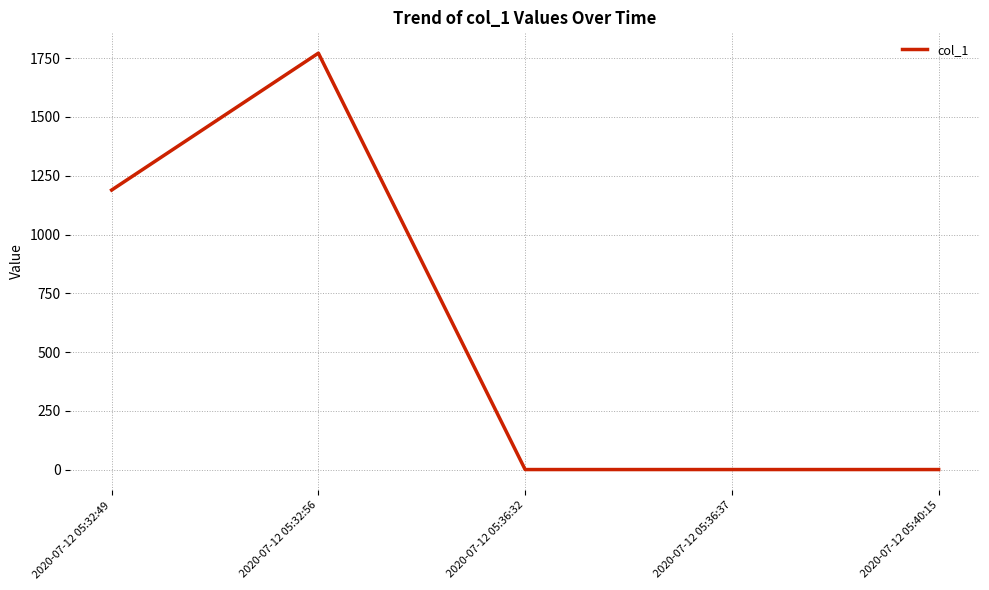

Reading left to right, list all the values displayed in this chart.

1189.0	1771.0	0.8	0.8	0.8